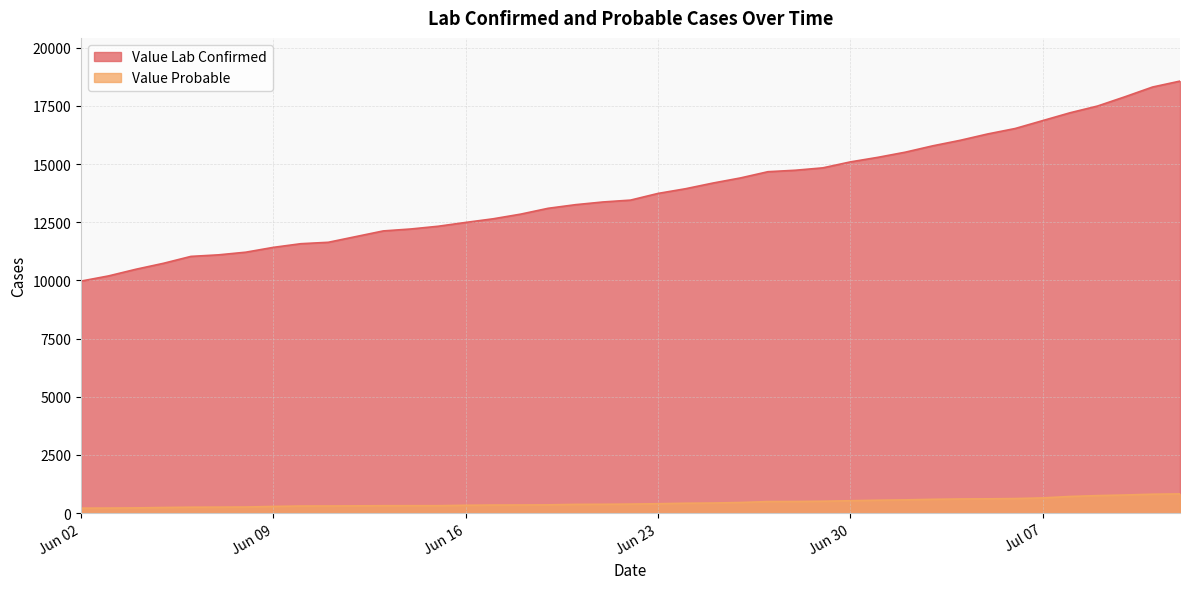

Which series has the largest range (max minus min)?

Value Lab Confirmed